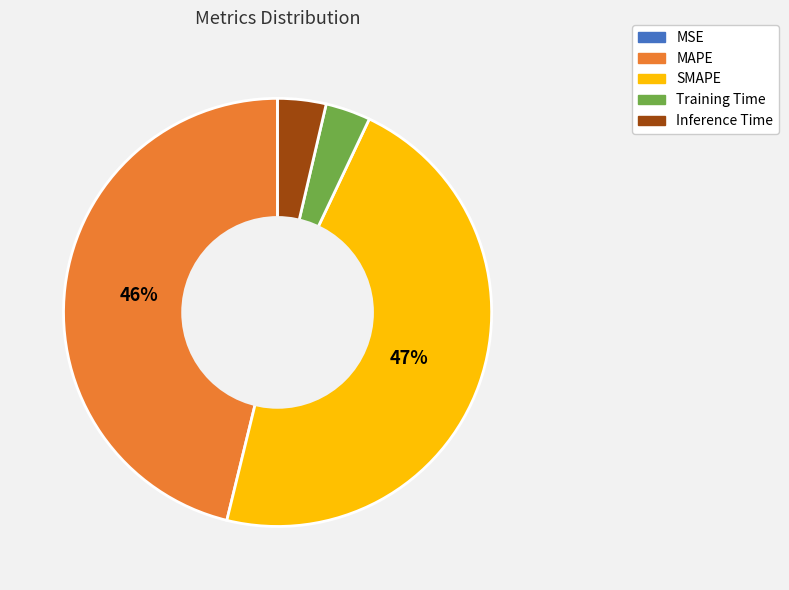

Does Inference Time represent more than half of the total?

No